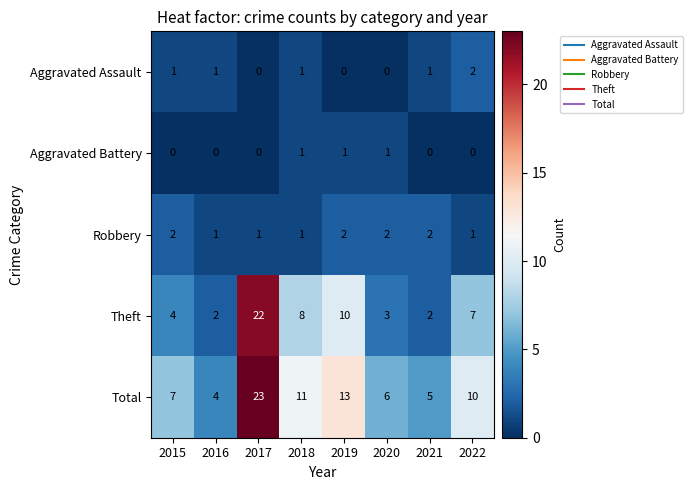

What is the difference between the Theft values at 2016 and 2017?

20